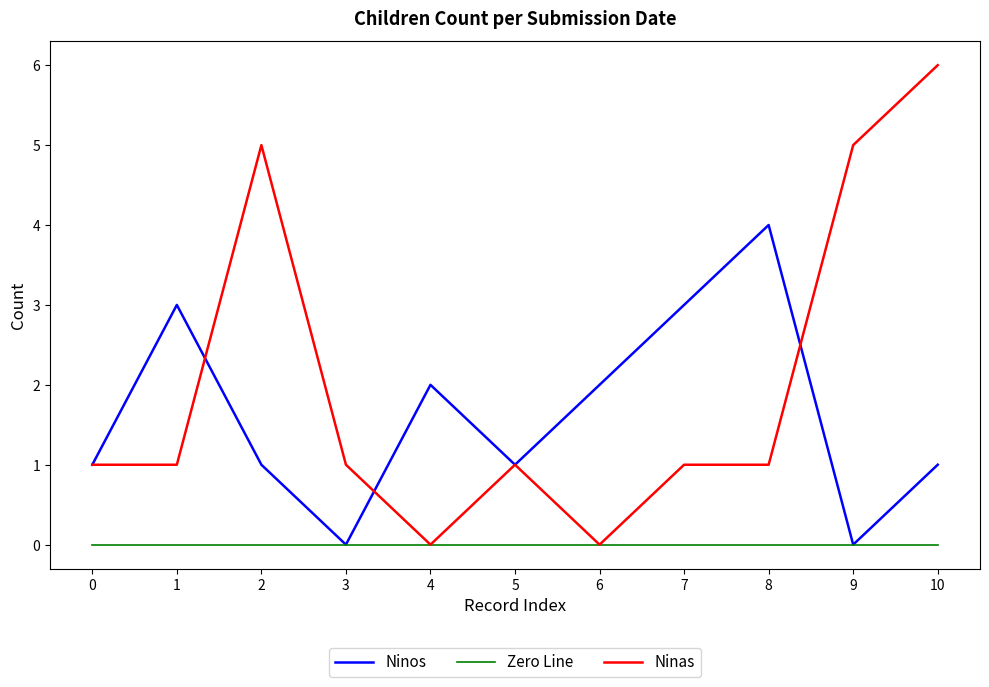

What is the difference between the Ninas values at 4 and 7?

1